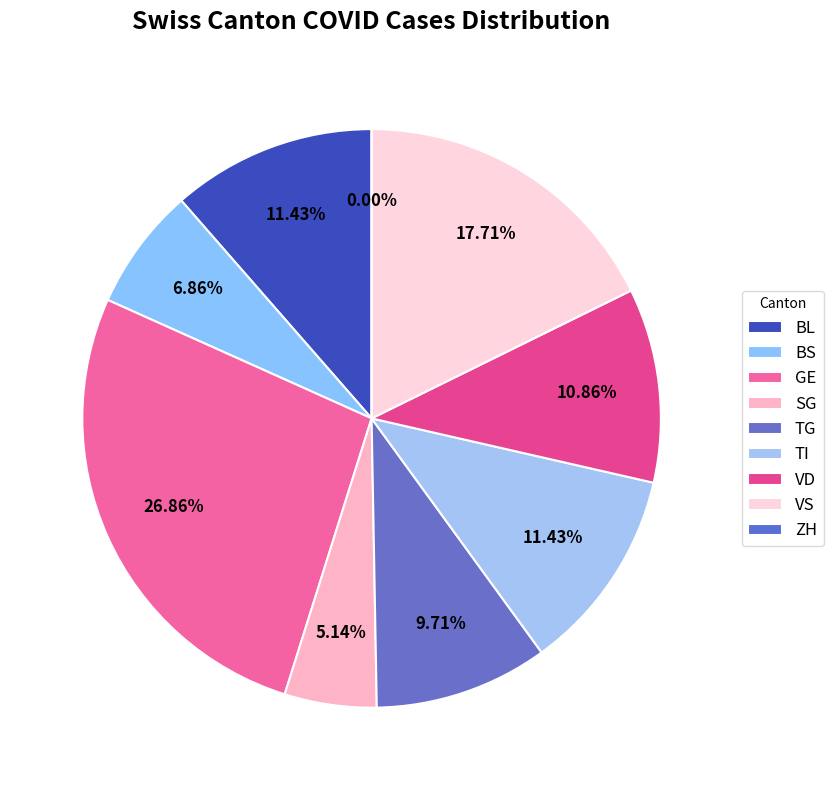

To the nearest percent, what is the difference between the VS and ZH slice percentages?

18%